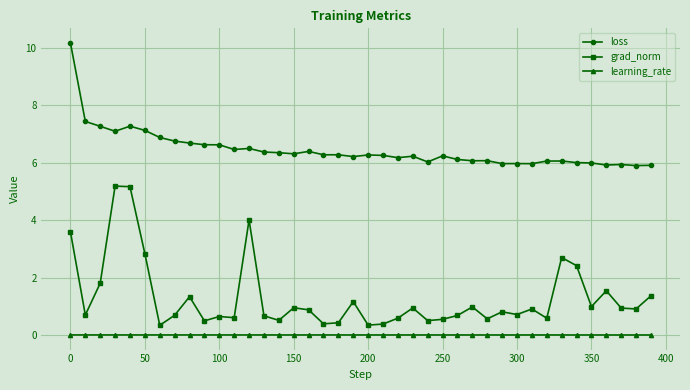

Count the number of categories in the chart.

40